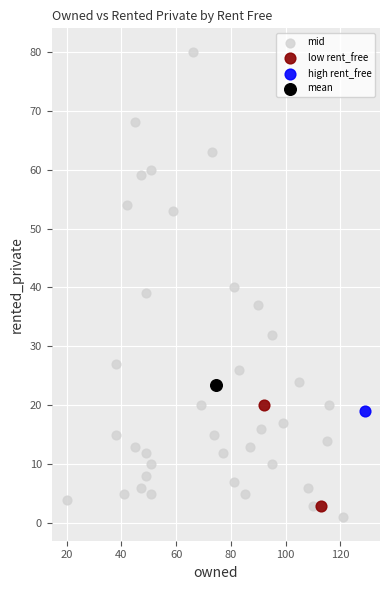

Which series reaches the minimum Y coordinate?

mid